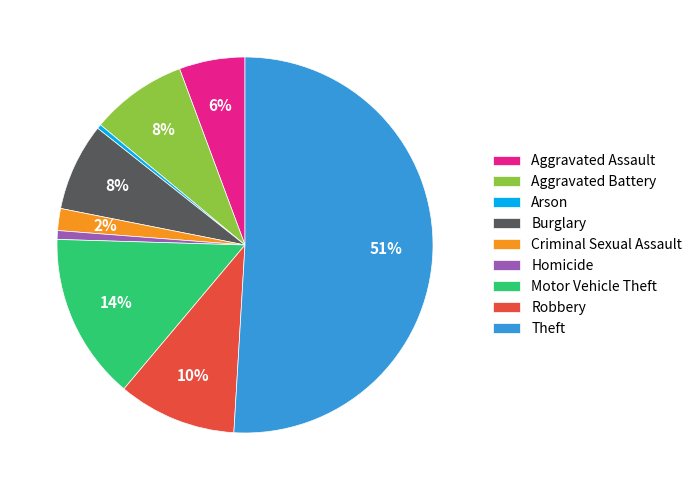

To the nearest percent, what is the difference between the Arson and Theft slice percentages?

51%